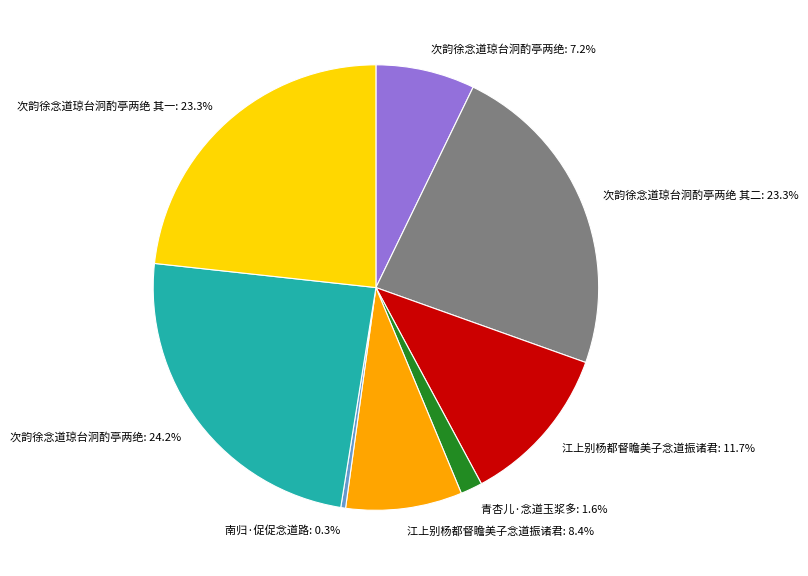

Does any single category account for the majority?

No